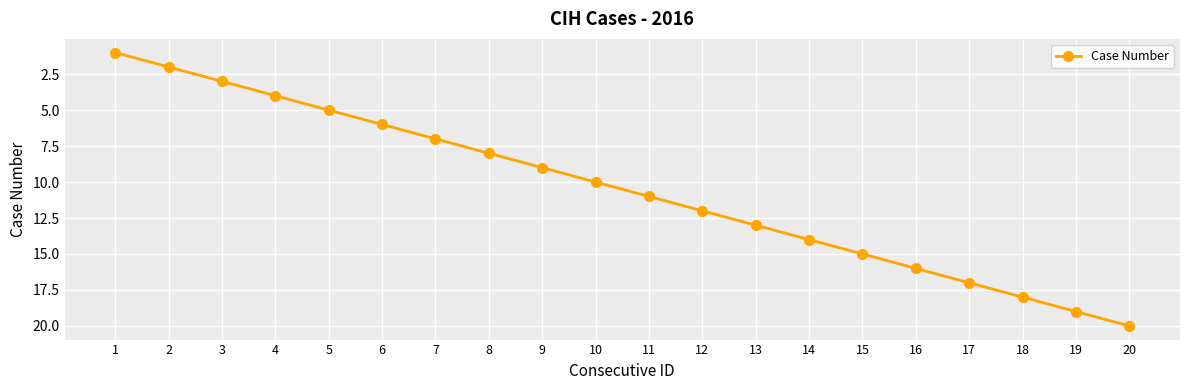

What is the greatest value displayed?

20